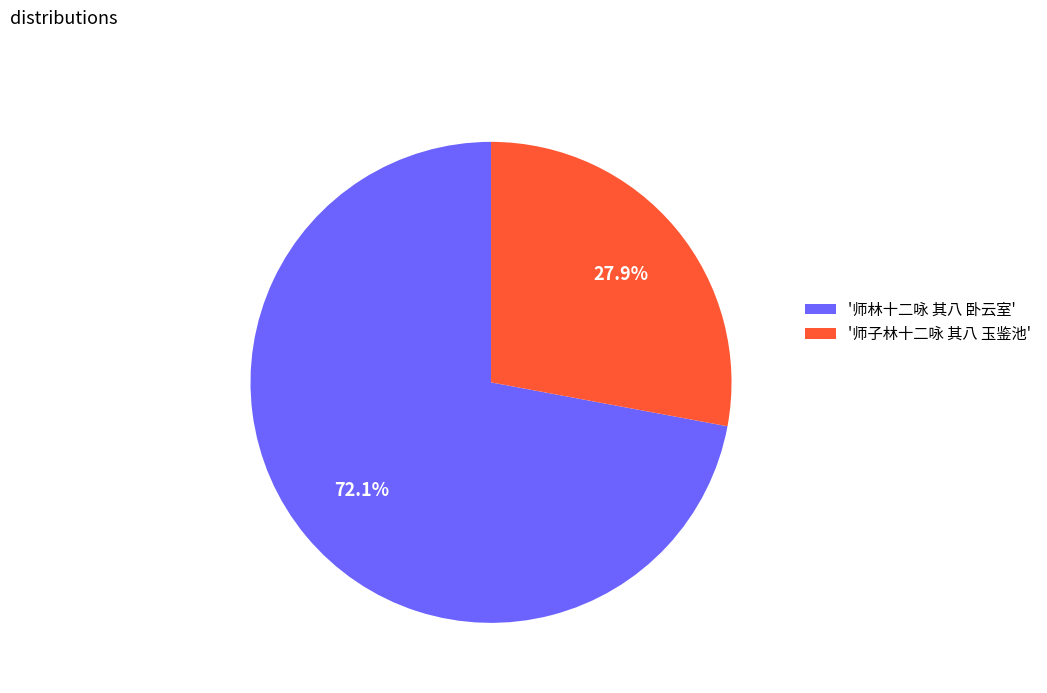

What is the smallest slice in the pie chart?

'师子林十二咏 其八 玉鉴池'